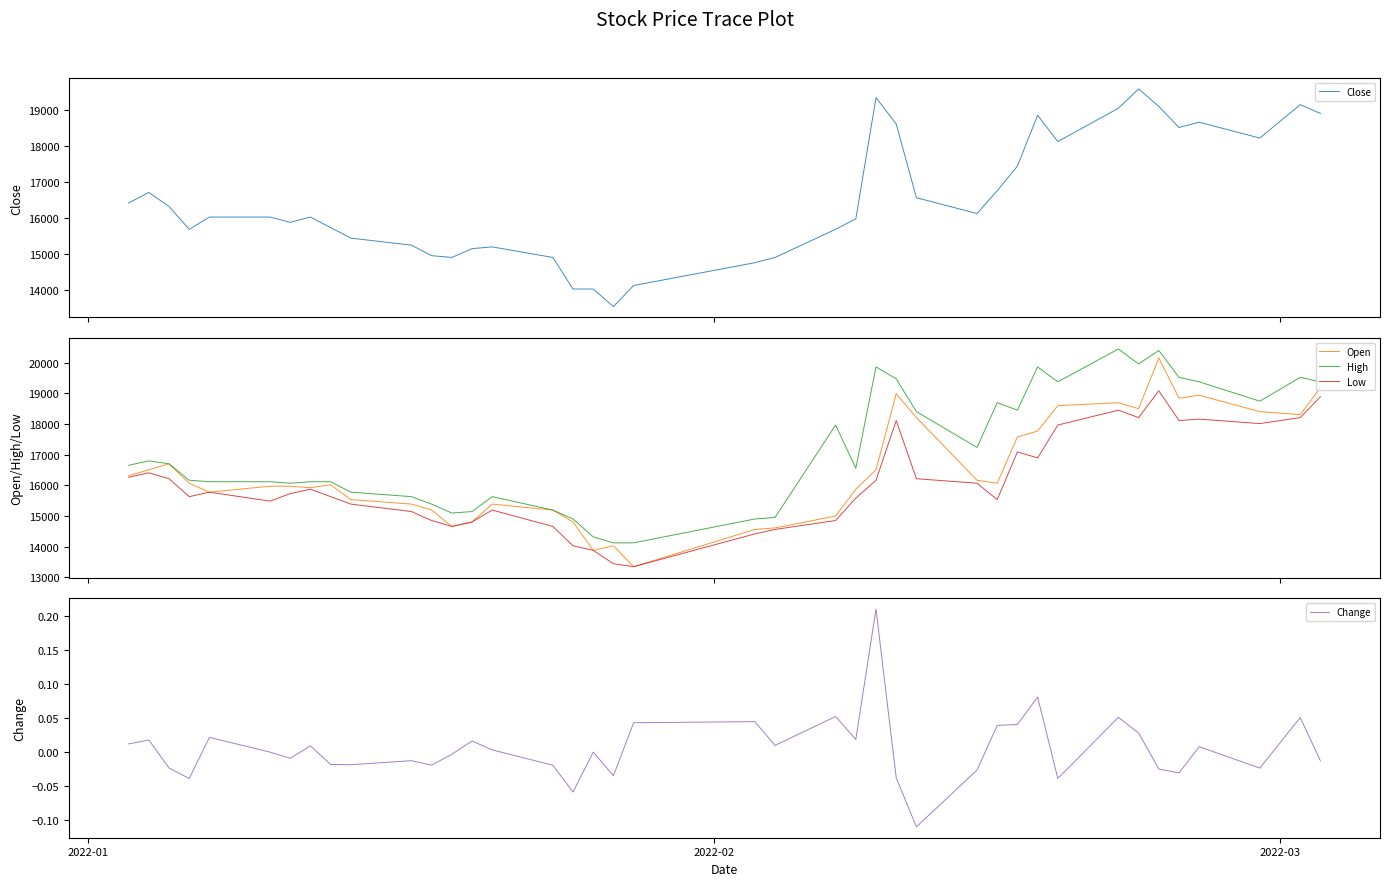

The Change series shows 0.3 at 24. True or false?

False